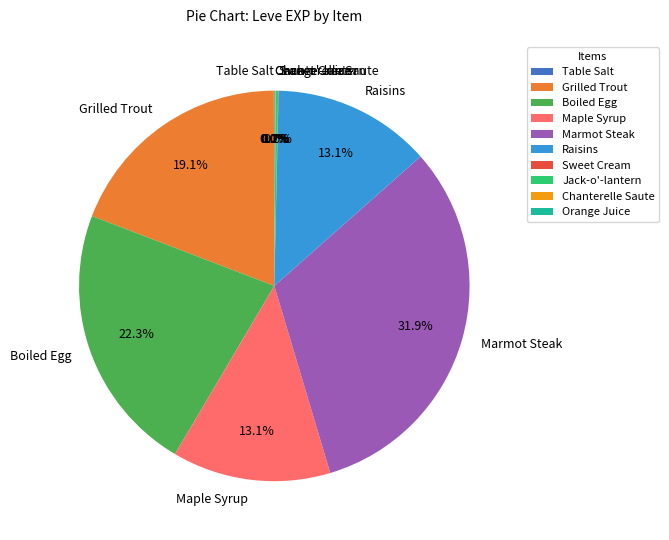

Which category has the biggest portion of the pie?

Marmot Steak